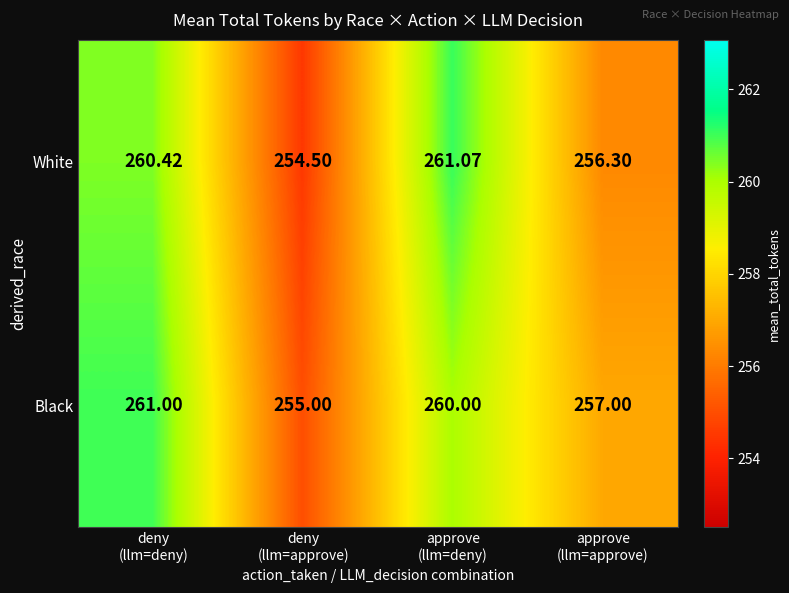

Which series changed the most between deny
(llm=deny) and approve
(llm=approve)?

White